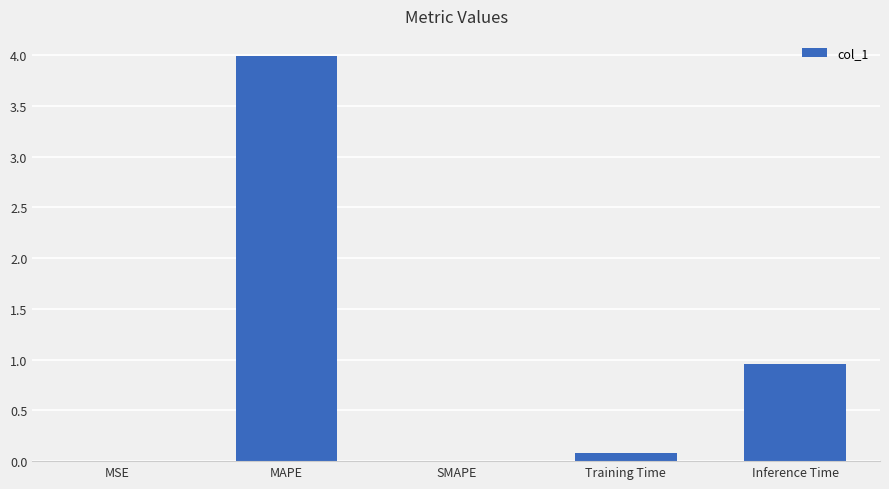

Between Inference Time and MAPE, which is larger?

MAPE